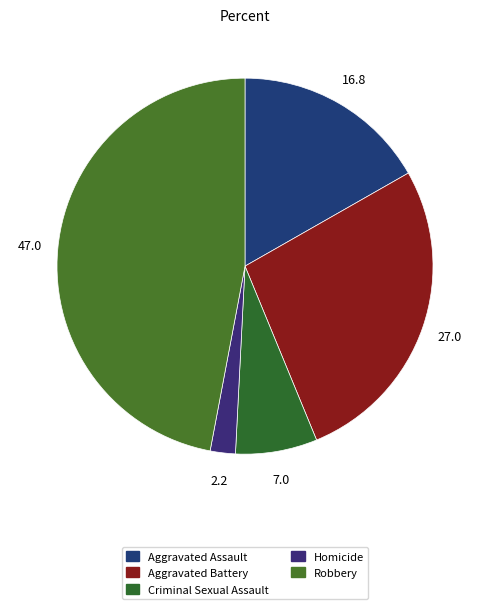

Approximately how many times larger is the value at Robbery compared to Aggravated Battery?

1.7